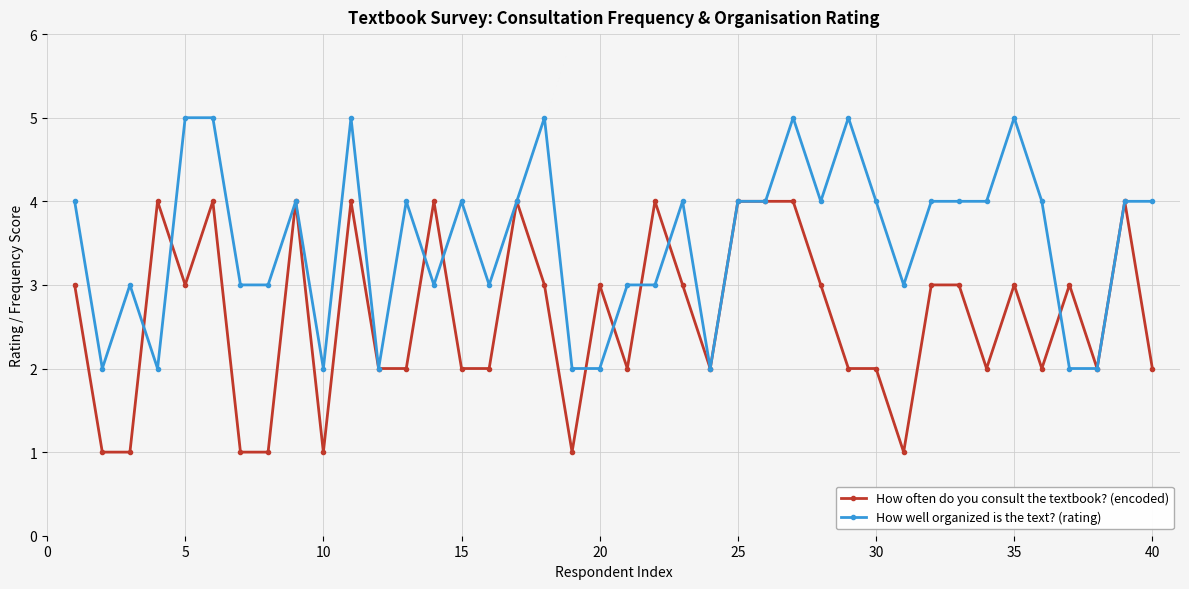

What is the value of the How often do you consult the textbook? (encoded) point at the 26th from the left?

4